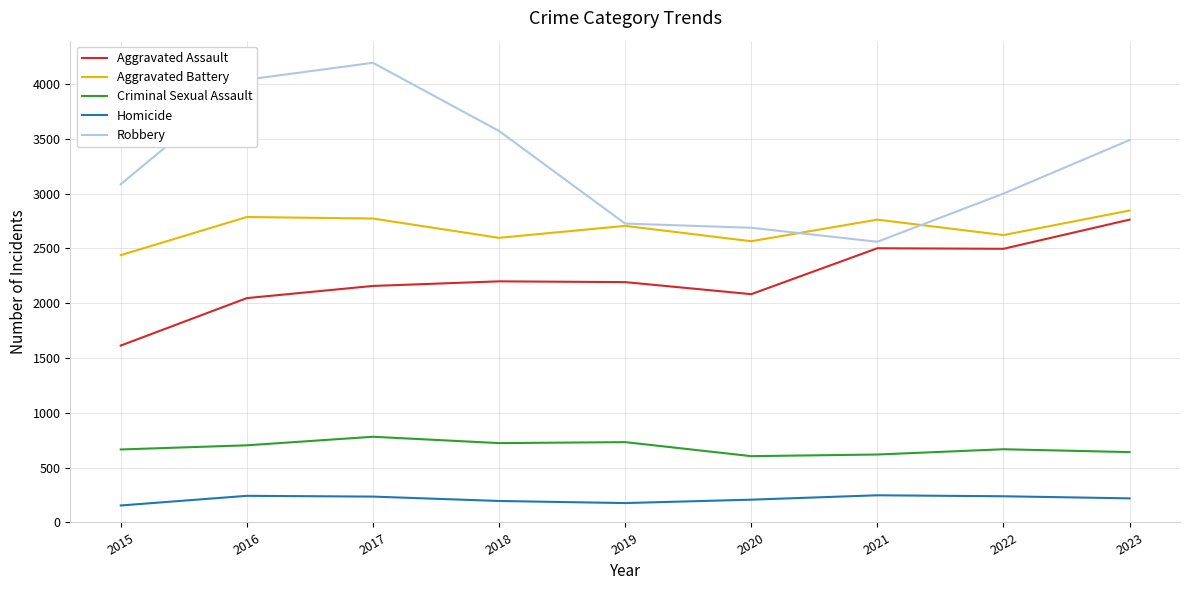

Which series has the largest total across all categories?

Robbery